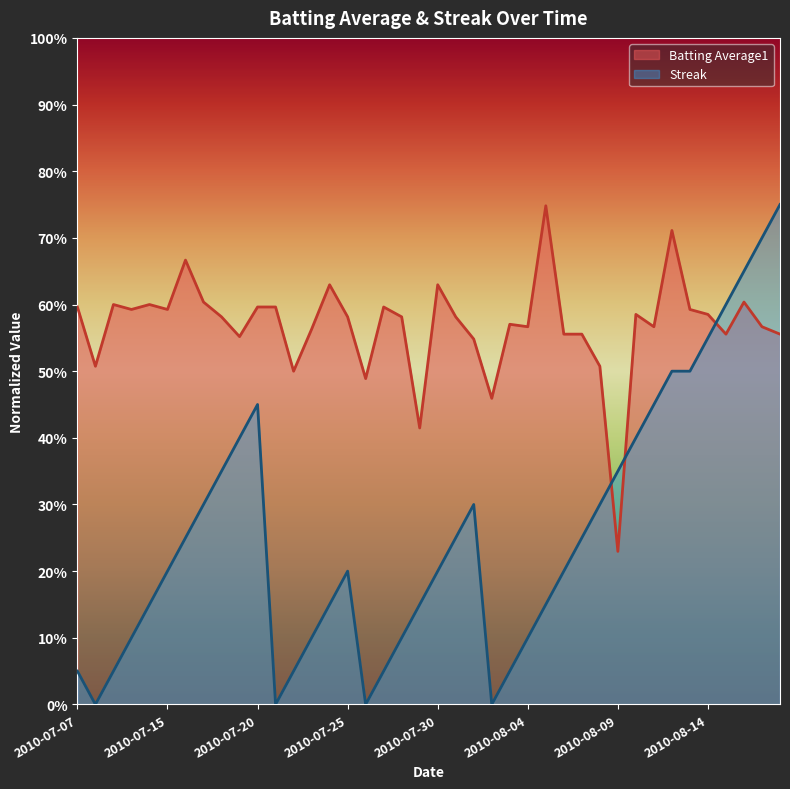

Where do Streak and Batting Average1 first cross each other?

2010-08-08 and 2010-08-09